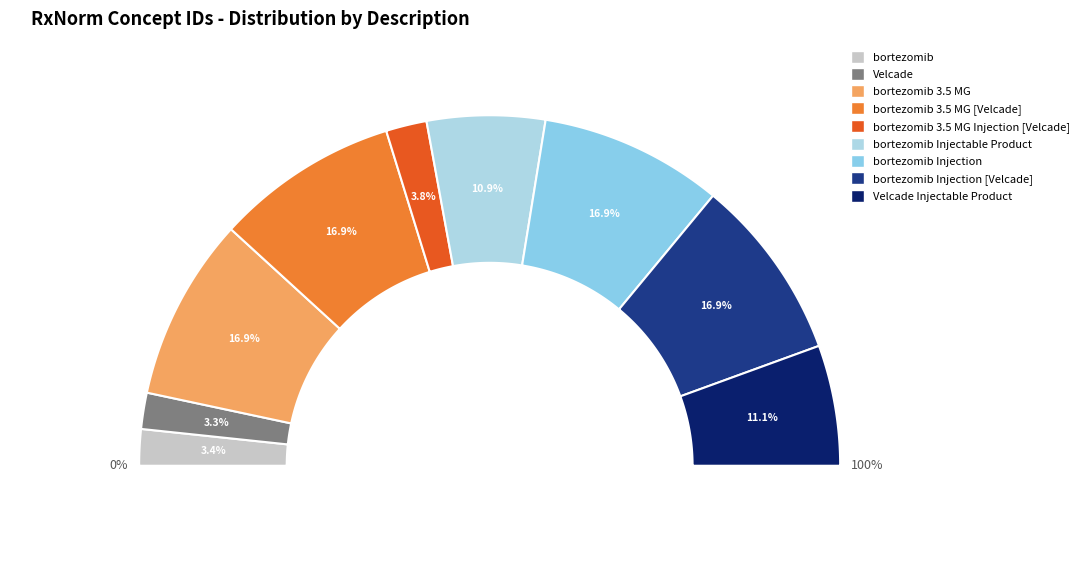

What is the ratio of the value at bortezomib Injectable Product to the value at Velcade?

3.3